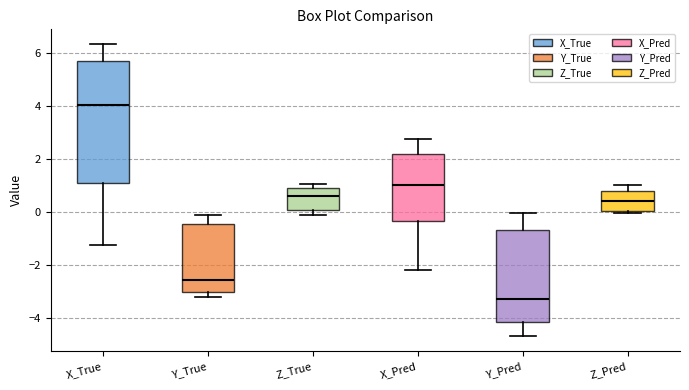

Reading left to right, read every box against the y-axis: the position of its median line, the range the box covers, and the ends of its whiskers. The values are not printed on the chart, so give them approximately, as read against the axis.

X_True: median 4.0, box 1.0 to 5.6, whiskers -1.2 to 6.4
Y_True: median -2.6, box -3.0 to -0.4, whiskers -3.2 to -0.2
Z_True: median 0.6, box 0.0 to 1.0, whiskers -0.2 to 1.0 (just above the box's upper edge)
X_Pred: median 1.0, box -0.4 to 2.2, whiskers -2.2 to 2.8
Y_Pred: median -3.4, box -4.2 to -0.6, whiskers -4.6 to 0.0
Z_Pred: median 0.4, box 0.0 to 0.8, whiskers 0.0 (just below the box's lower edge) to 1.0